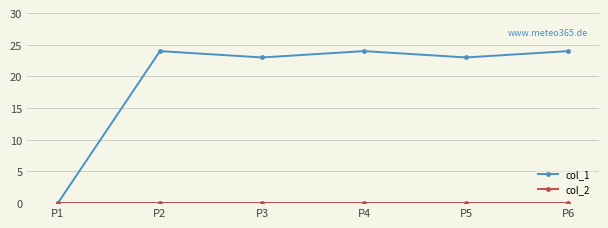

What is the difference between the highest and lowest values at P5?

23